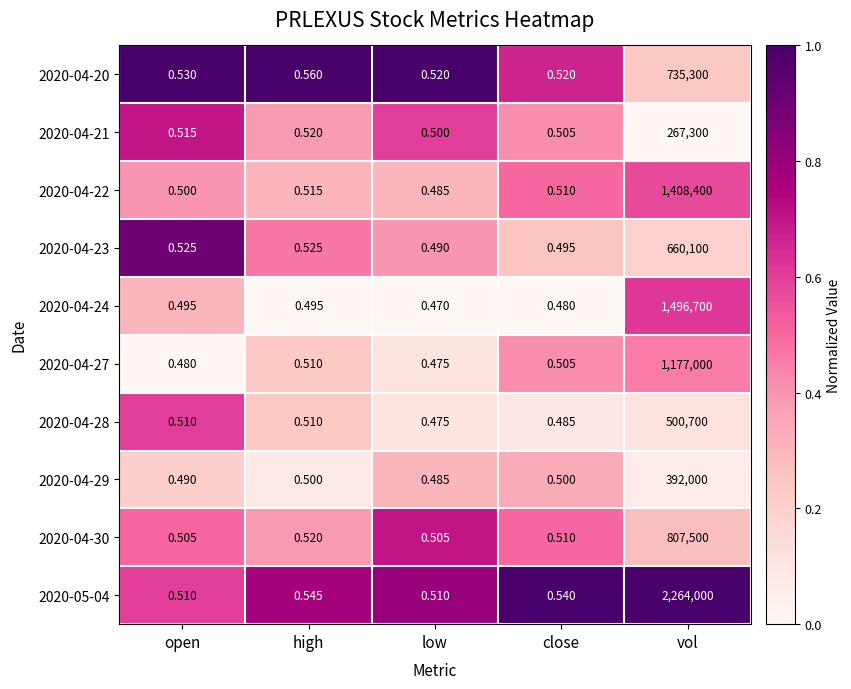

At which label is 2020-04-20 closest to 367650?

high